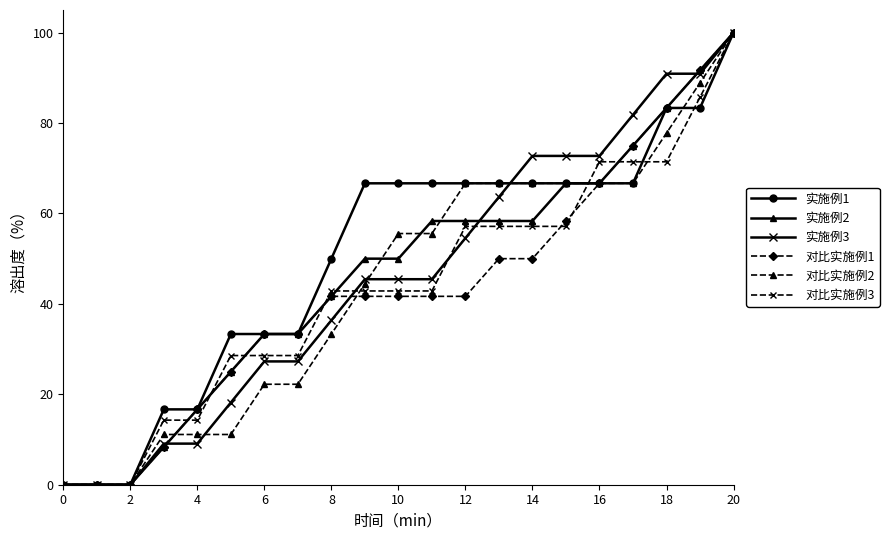

What is the value of the 对比实施例3 point at the 18th from the left?

71.4